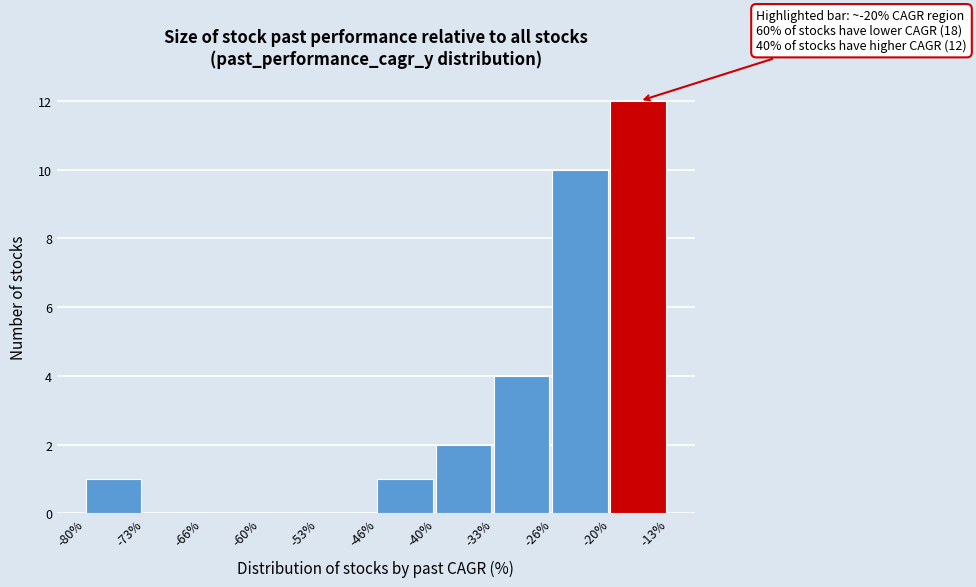

Over which range of the x-axis is the bar tallest?

-20% to -13%